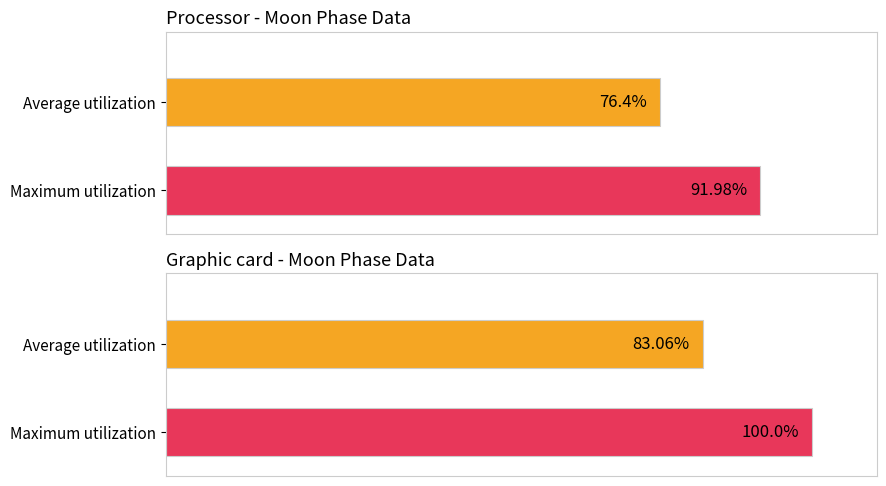

What are all the series names shown in the legend?

Average utilization, Maximum utilization